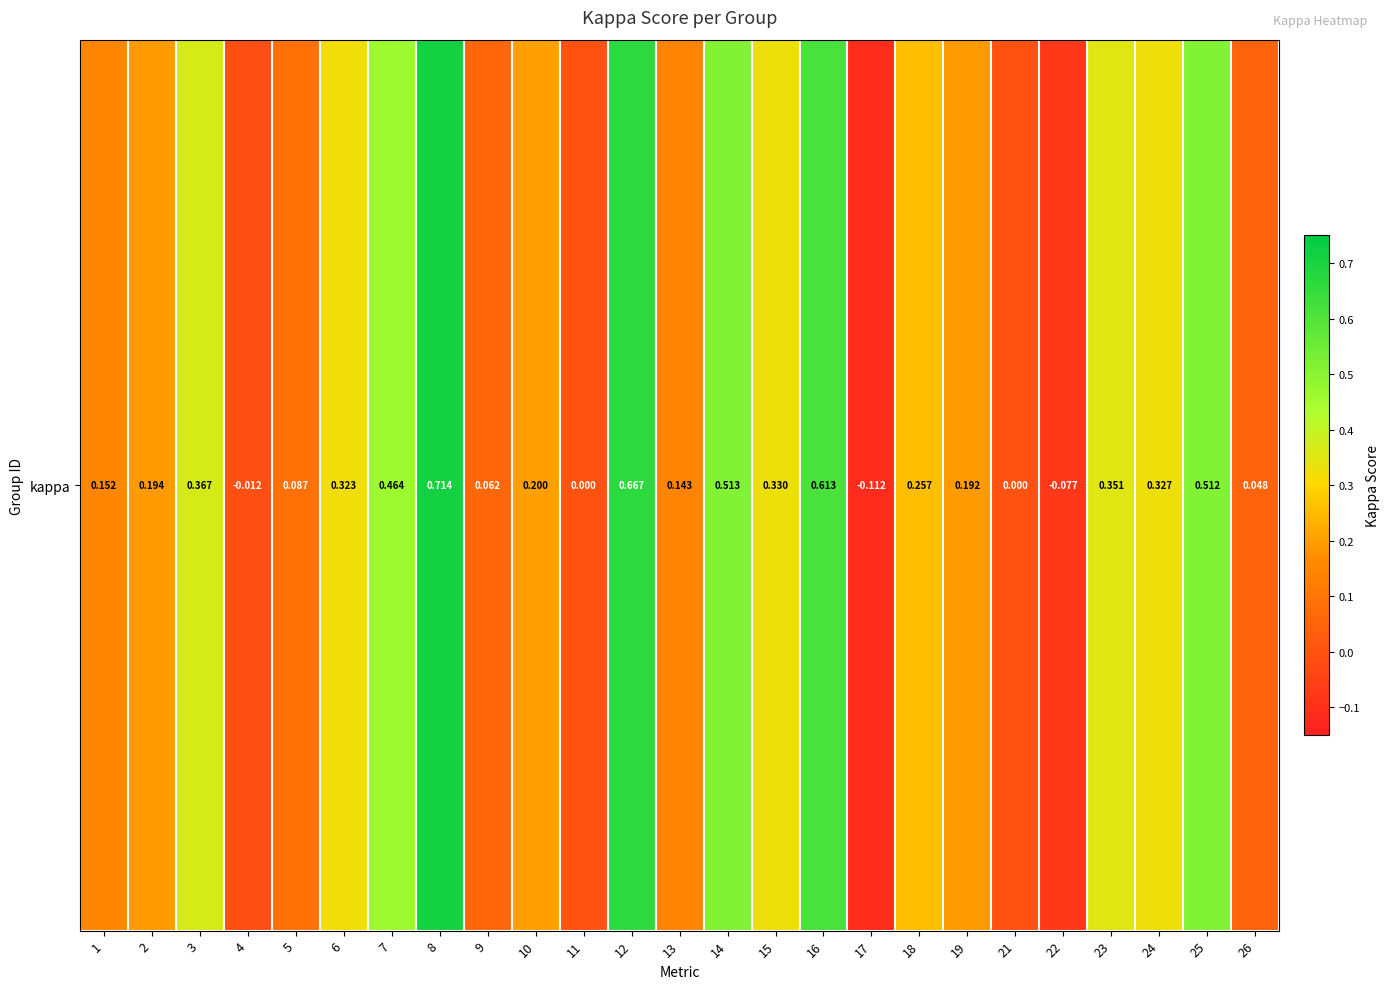

Is it true that the value at 3 is 0.5?

False